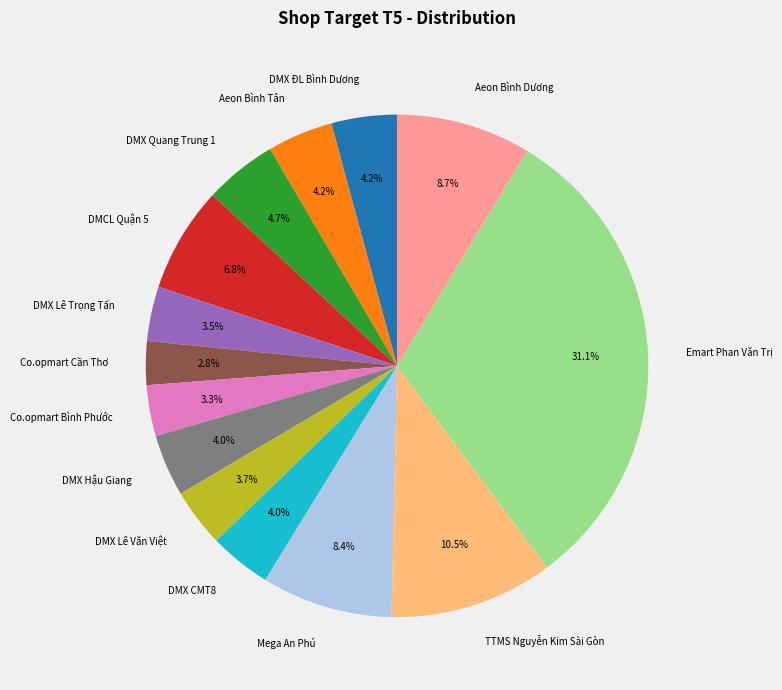

Combined, do Aeon Bình Tân and DMX Lê Trọng Tấn account for over 50%?

No